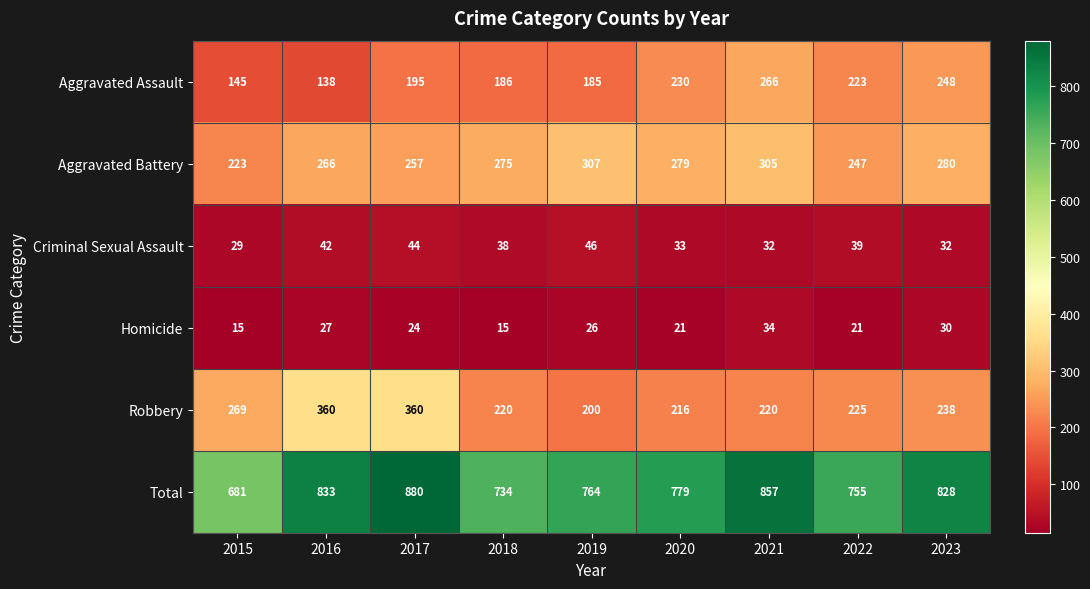

Is the value of Robbery at 2017 greater than the value of Aggravated Assault at 2018?

Yes